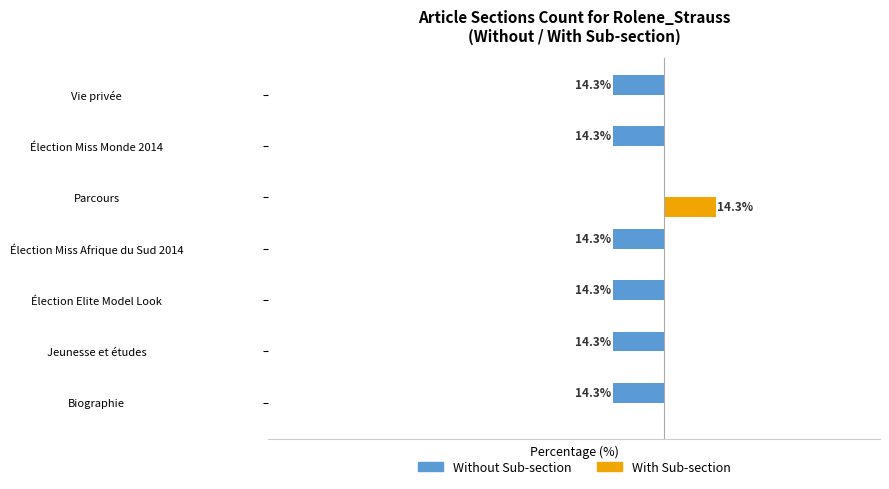

At which category does the chart reach its peak across all series?

Parcours